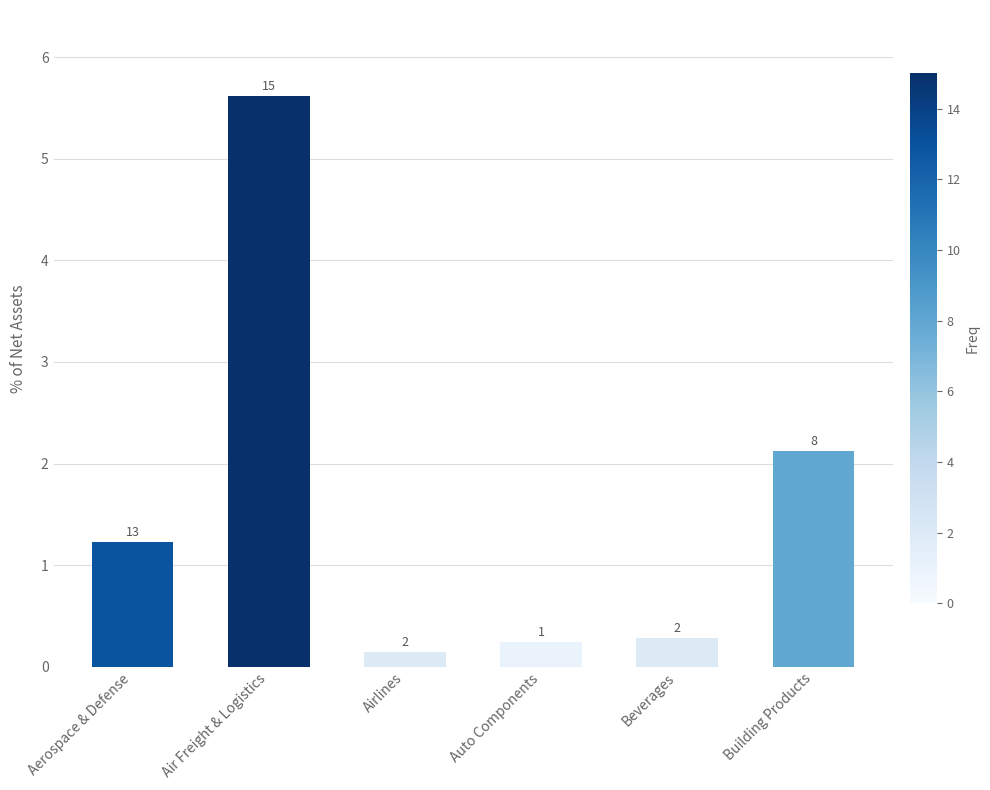

Reading right to left, transcribe all the data shown in this chart.

Building Products=2.1	Beverages=0.3	Auto Components=0.2	Airlines=0.1	Air Freight & Logistics=5.6	Aerospace & Defense=1.2